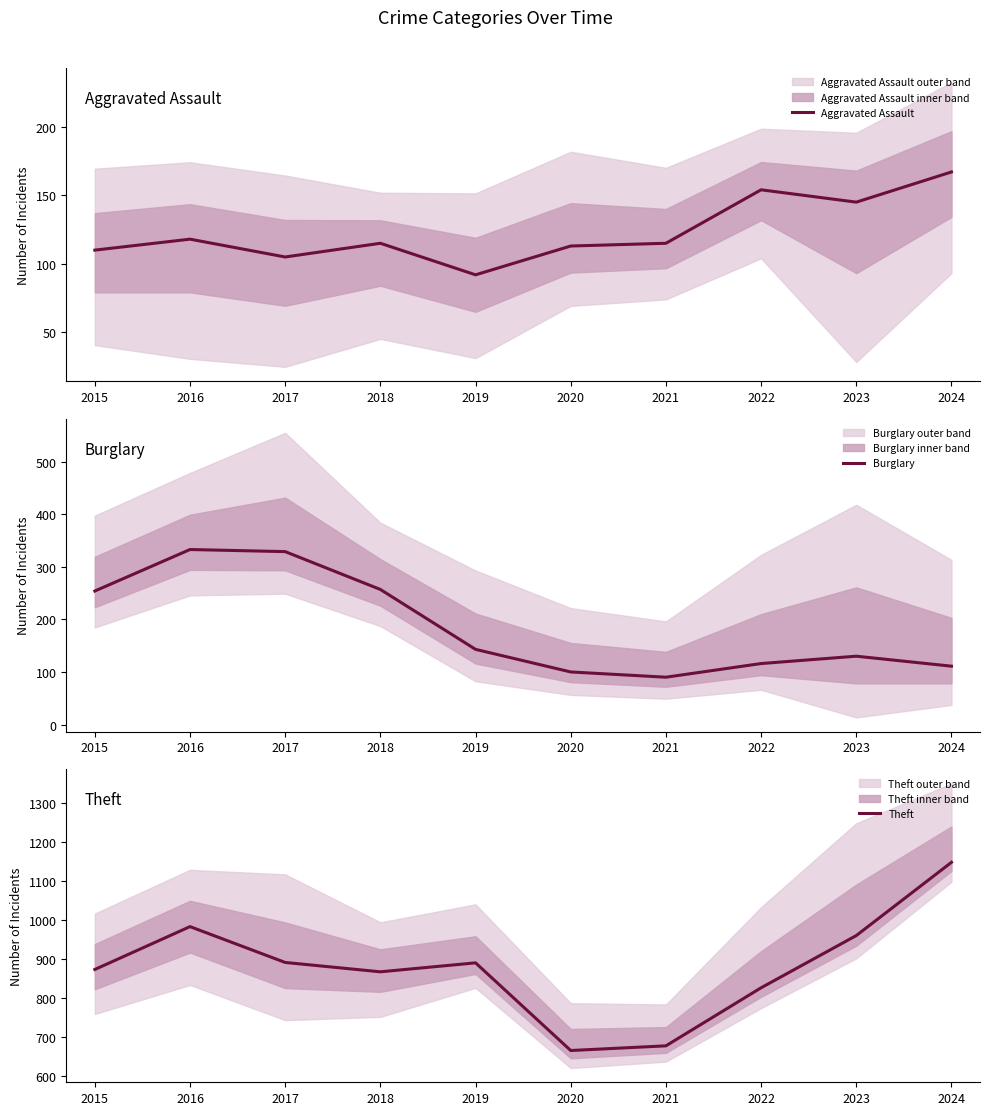

What is the difference between the maximum and second lowest values in the Theft series?

471